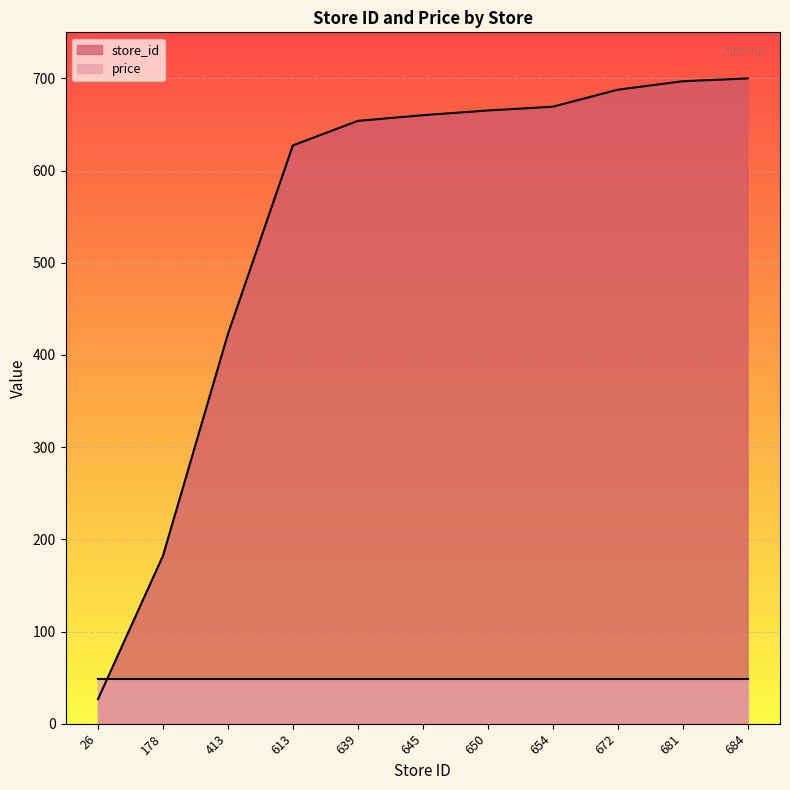

What is the average value?

544.7